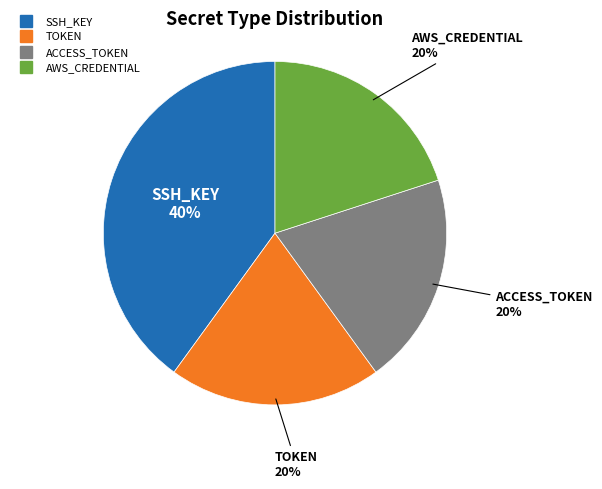

Is there any slice that represents more than half of the pie?

No